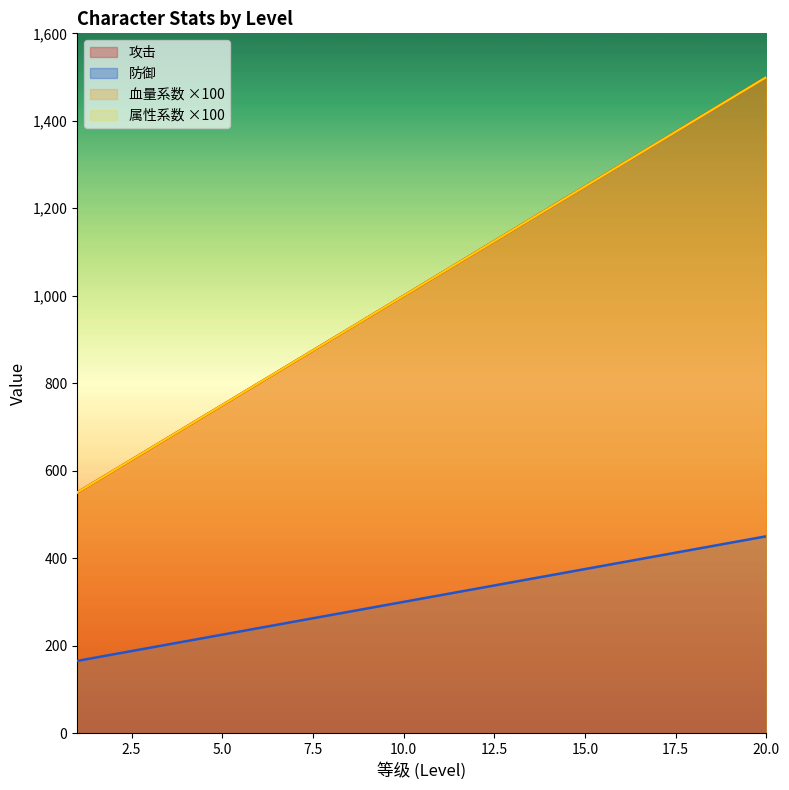

Between 12 and 17, which is larger?

17